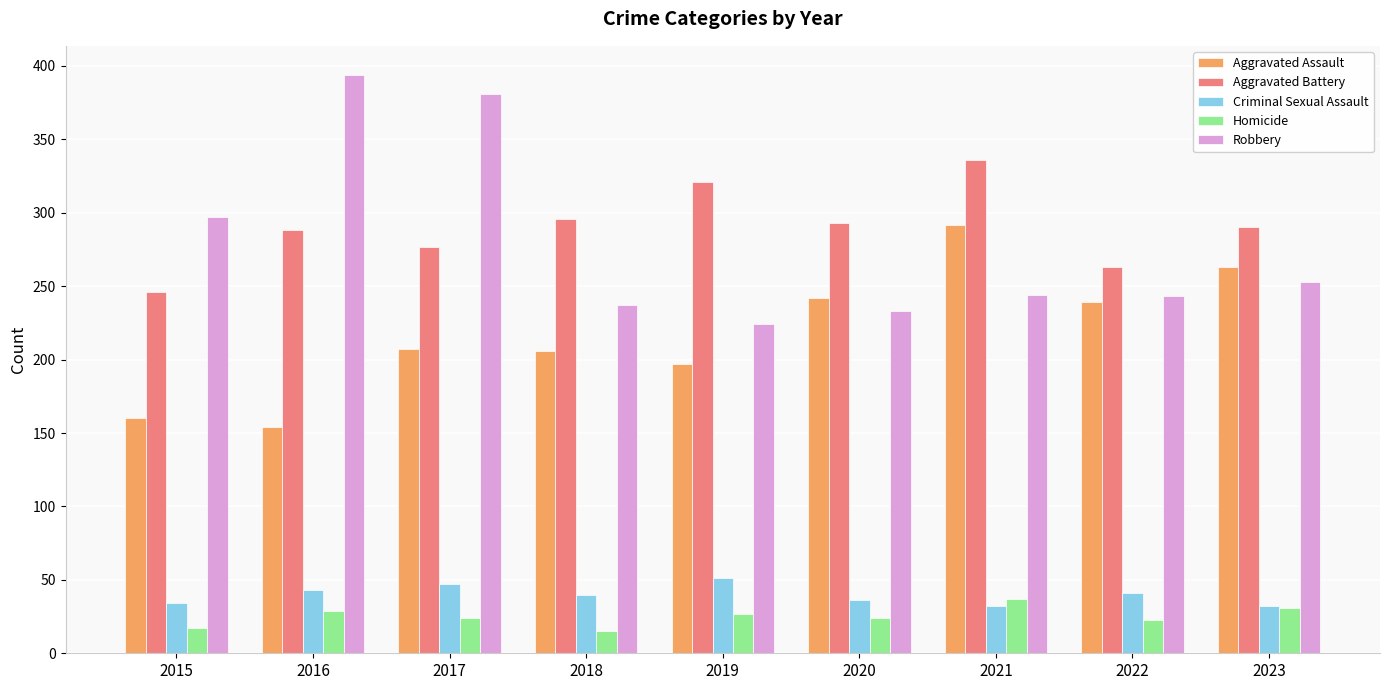

Between 2016 and 2019, which series saw the biggest shift?

Robbery